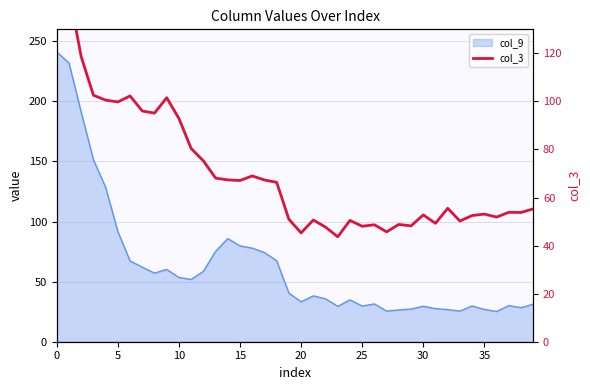

What is the difference between the maximum and minimum values?

144.6